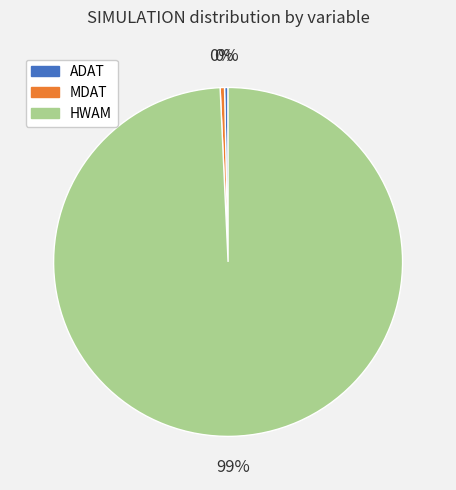

Which category has the biggest portion of the pie?

HWAM